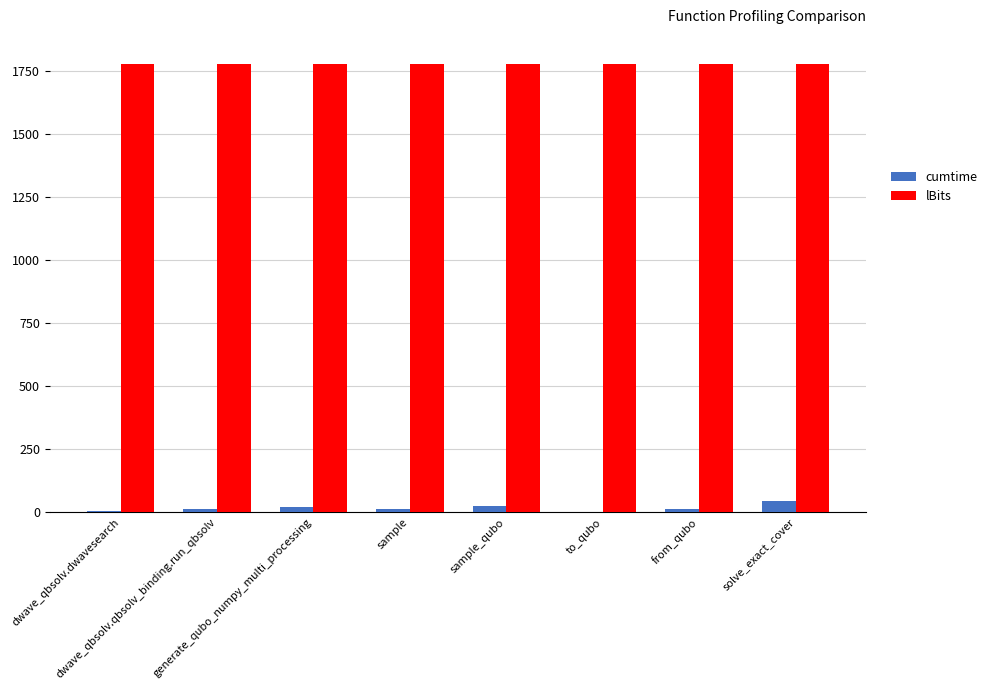

Which series has the largest total across all categories?

lBits